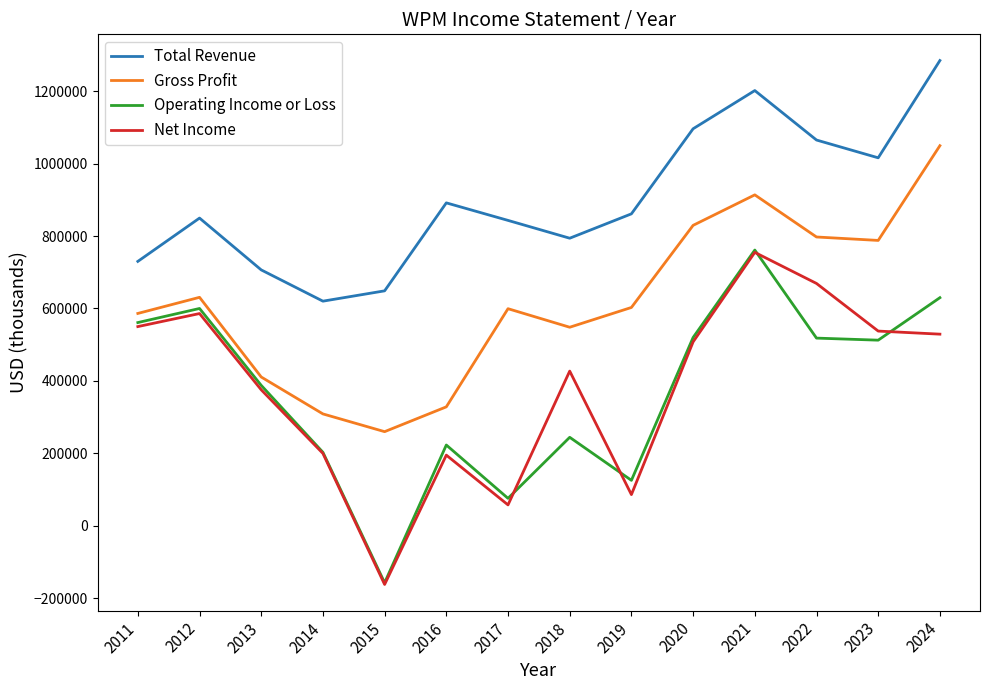

What is the maximum value for Gross Profit?

1049500